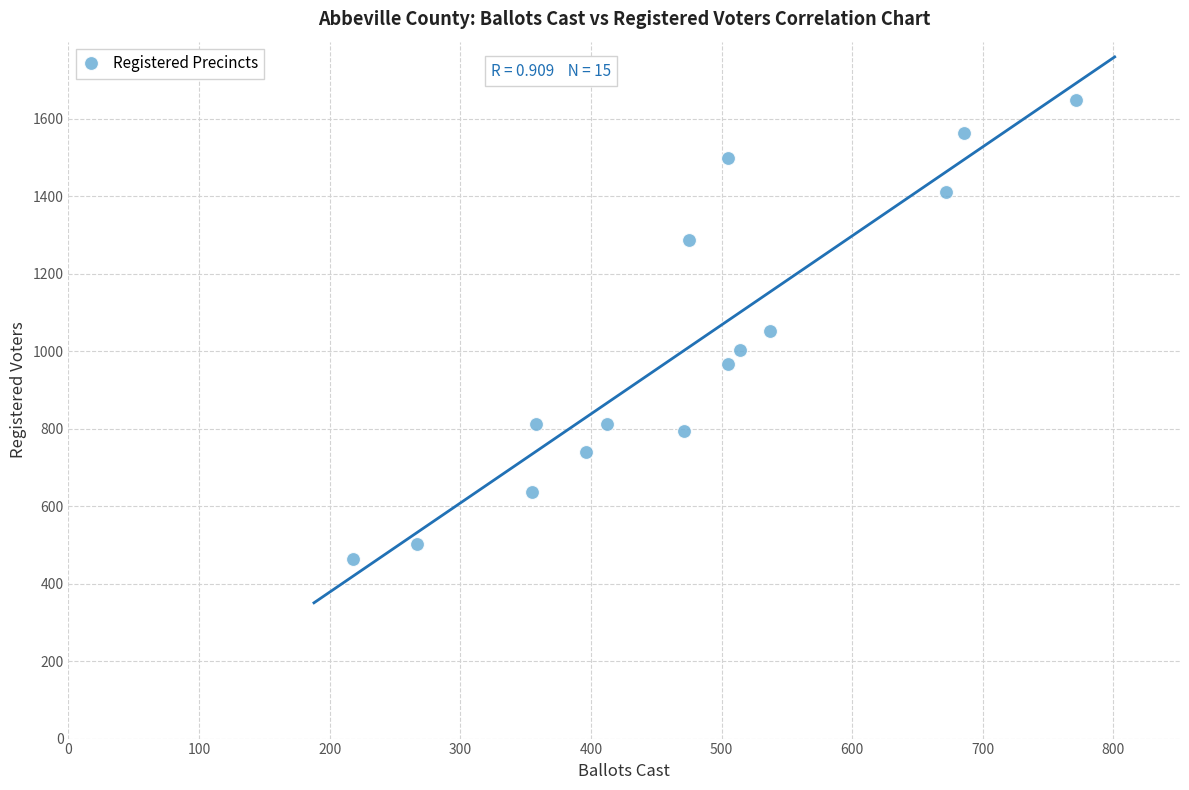

What is the range of Y values (max minus min)?

1185